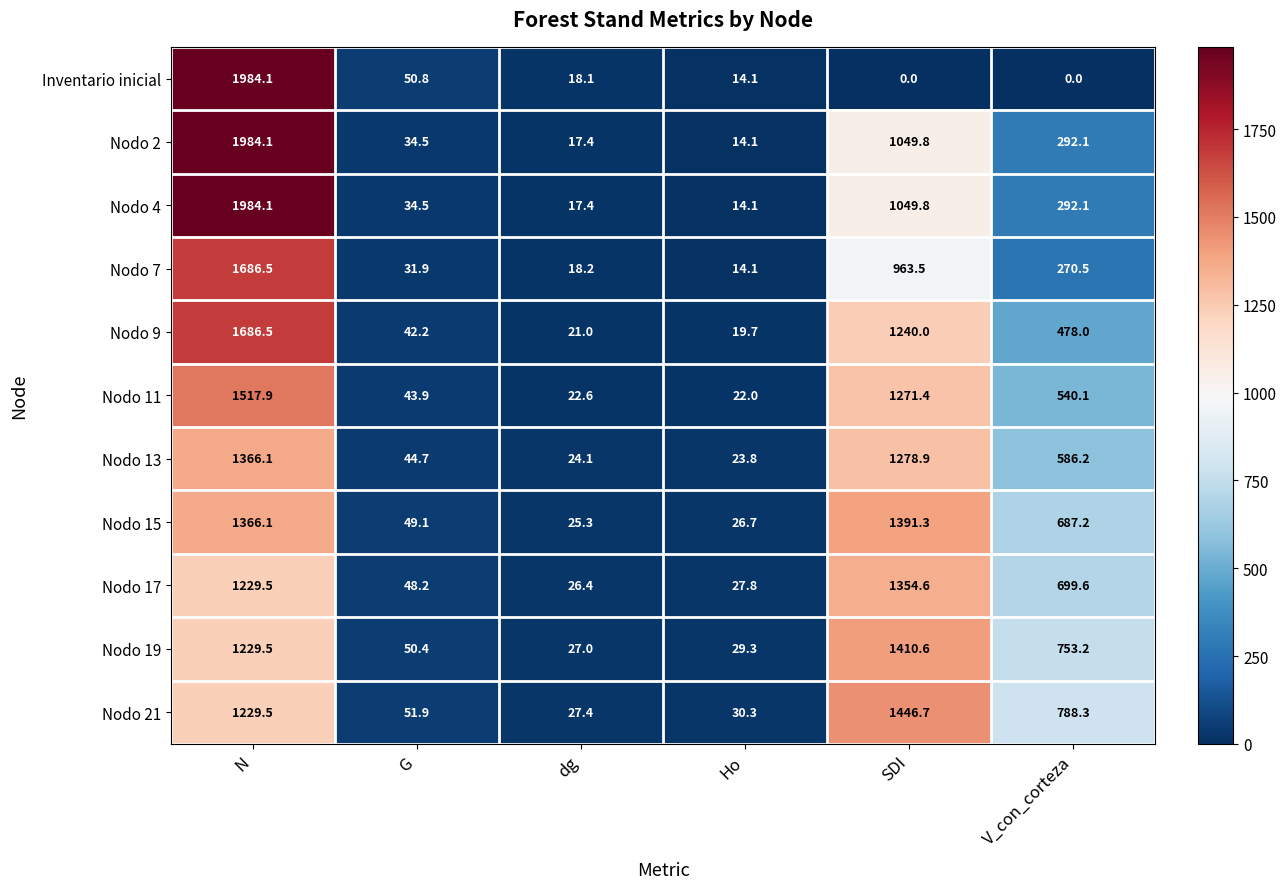

At which label does Inventario inicial first exceed 18?

N